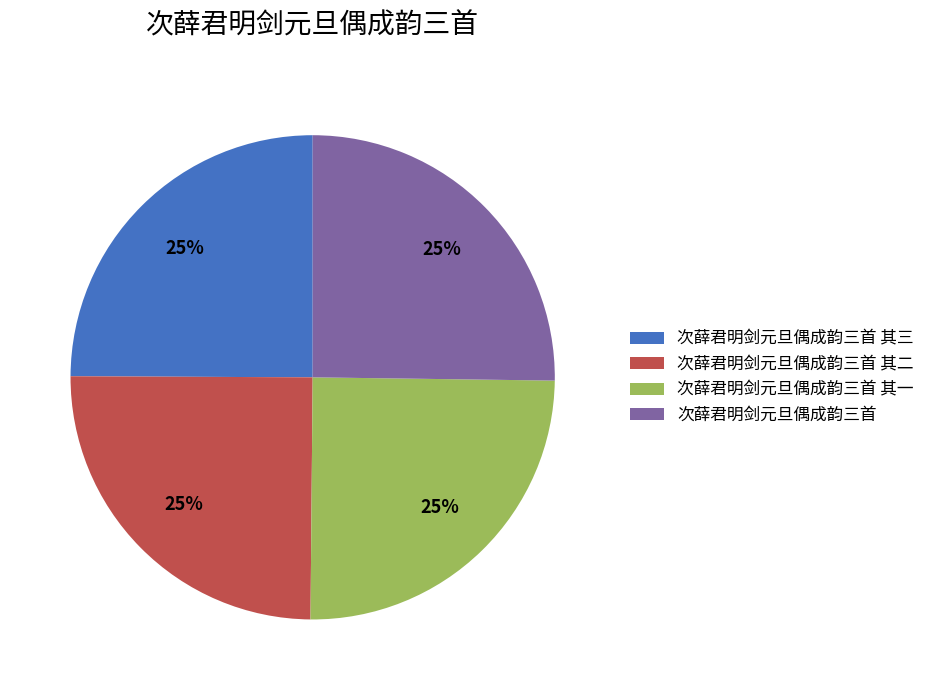

How many segments does this pie chart have?

4